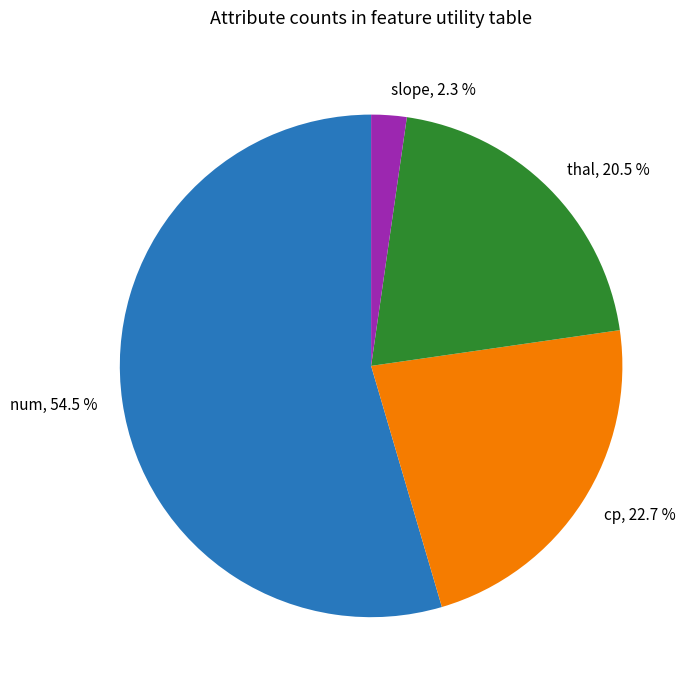

Does num represent more than half of the total?

Yes